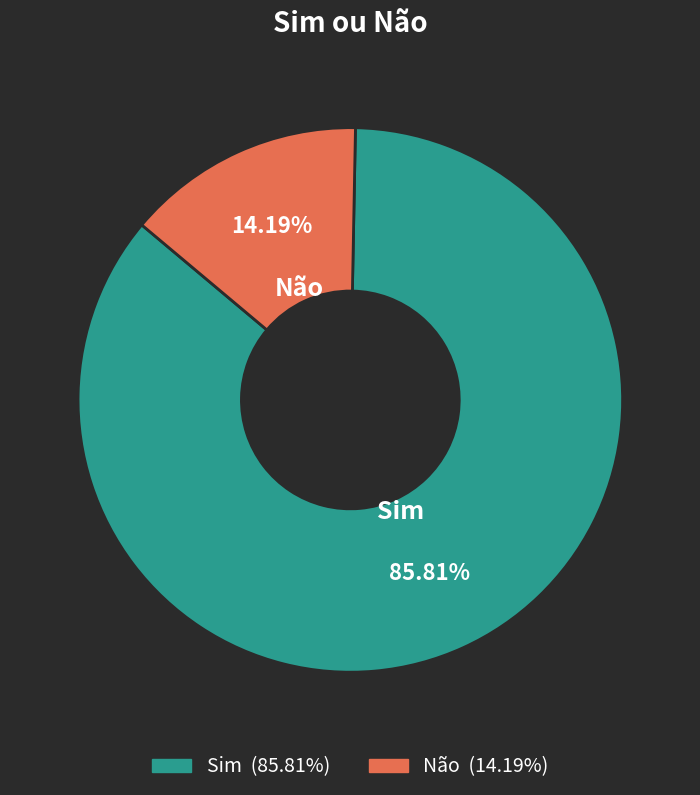

The Sim slice represents 86% of the pie. True or false?

True